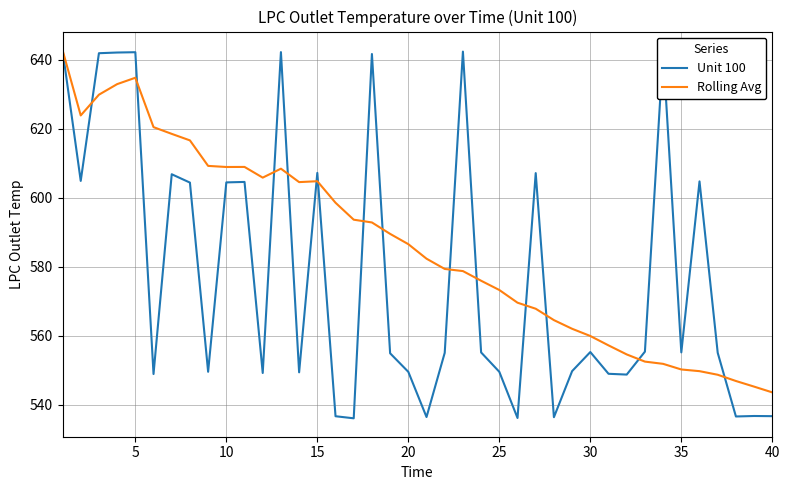

True or false: Unit 100 and Rolling Avg intersect in this chart.

True